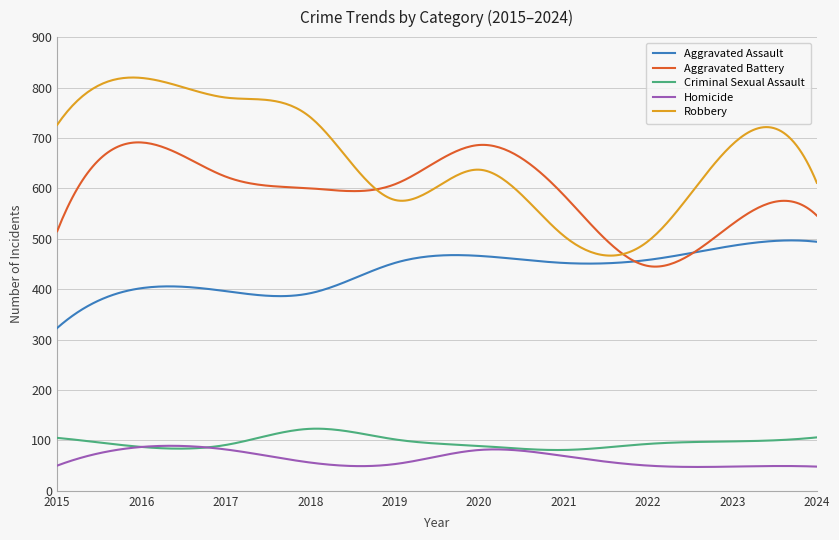

What is the lowest value of the Criminal Sexual Assault series?

80.9